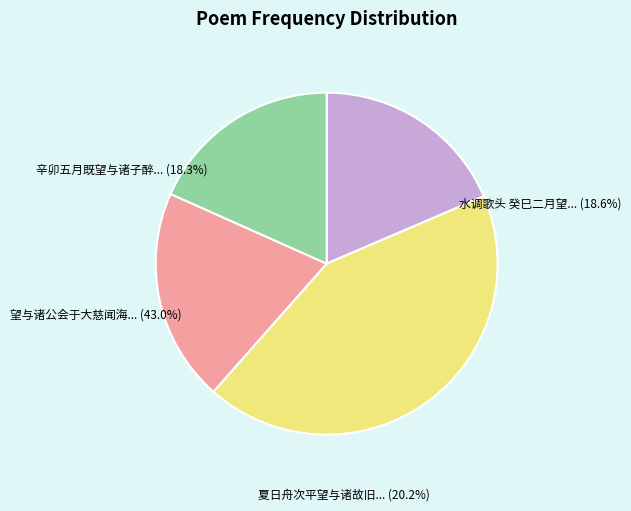

The 夏日舟次平望与诸故旧叙别 slice represents 10% of the pie. True or false?

False